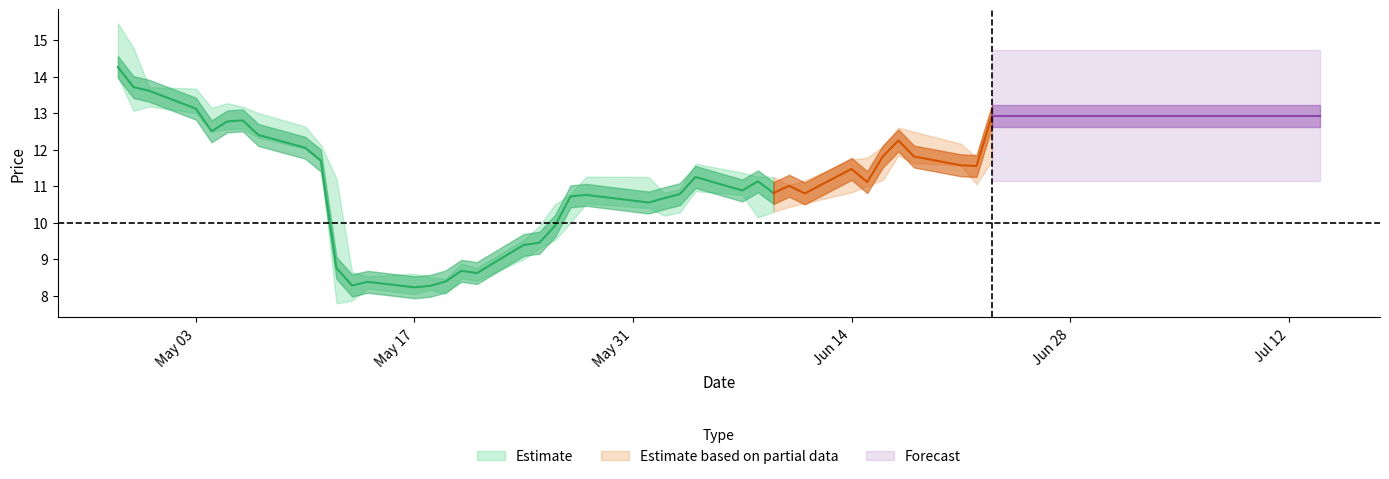

True or false: High has more than 0 interior local peaks.

True